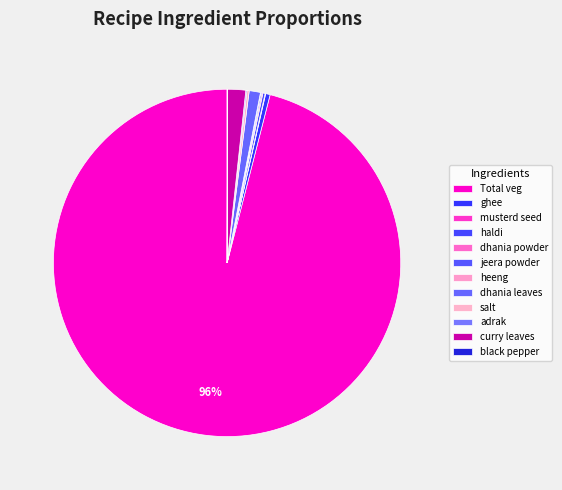

The black pepper slice represents 0% of the pie. True or false?

True